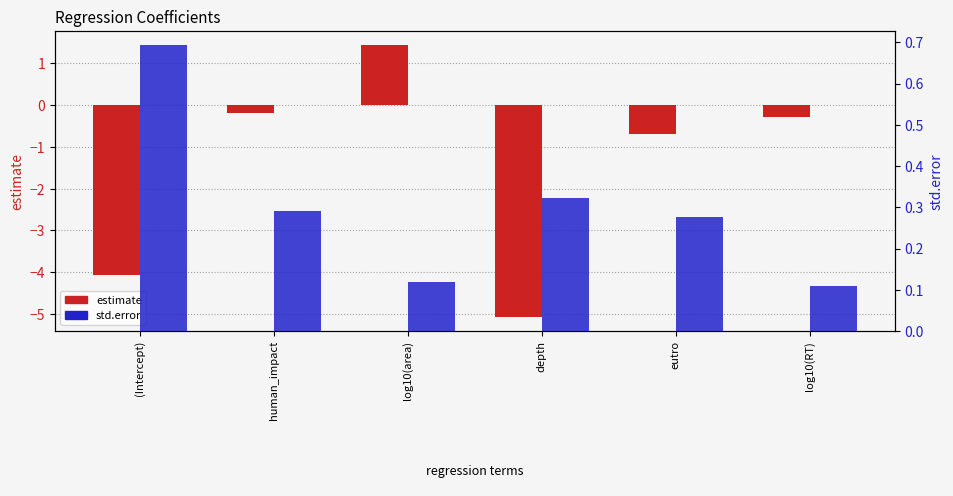

What is the difference between the maximum and second lowest values in the estimate series?

5.5